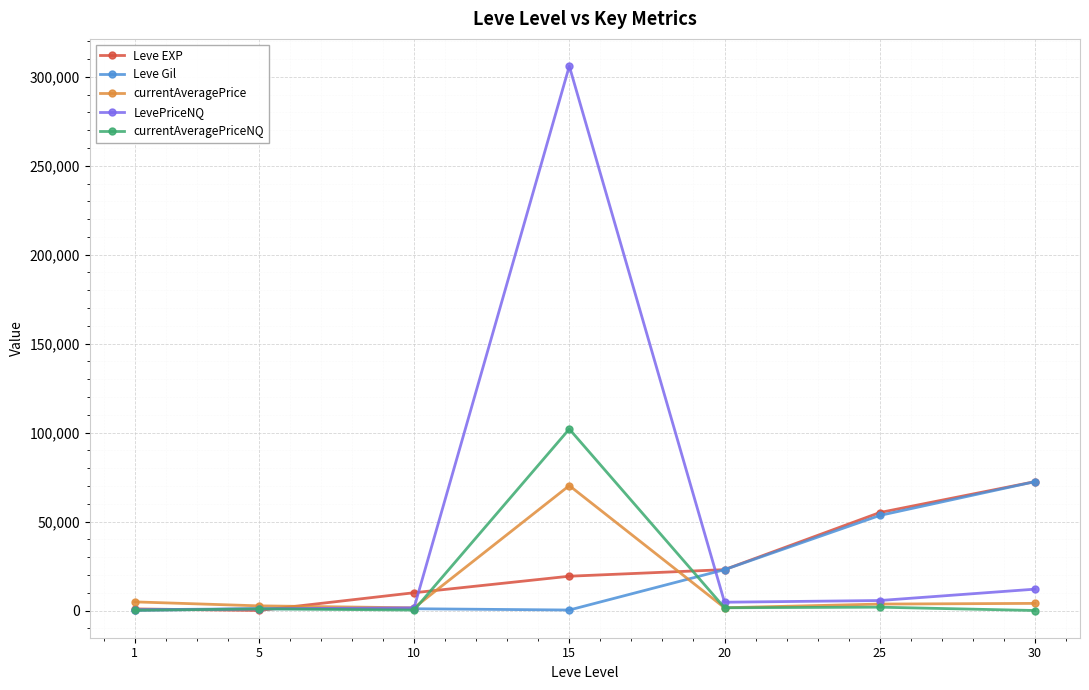

At 15, list the series in order from largest to smallest.

LevePriceNQ, currentAveragePriceNQ, currentAveragePrice, Leve EXP, Leve Gil